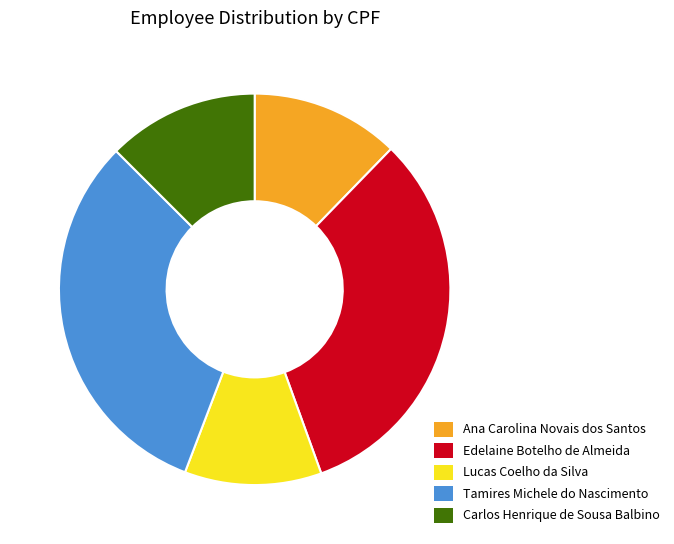

Between Ana Carolina Novais dos Santos and Edelaine Botelho de Almeida, which is larger?

Edelaine Botelho de Almeida